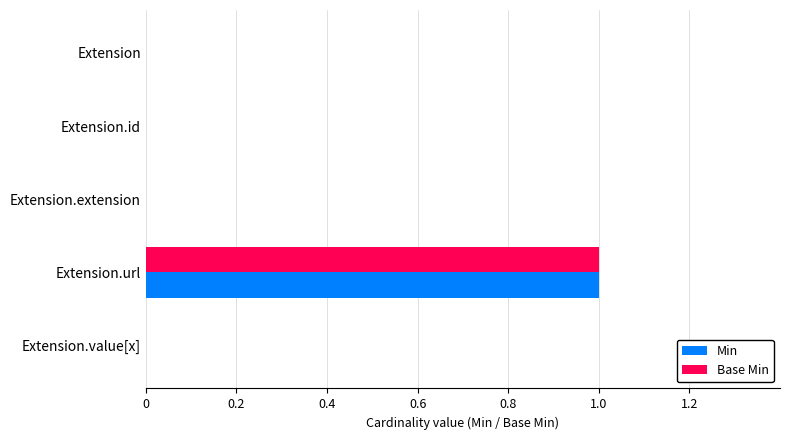

Is it true that Min equals 0 at Extension.extension?

True